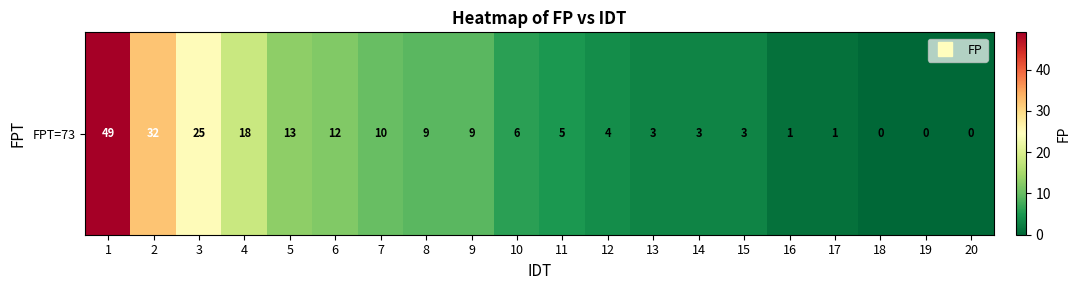

Reading left to right, what are all the values shown in this chart?

1=49	2=32	3=25	4=18	5=13	6=12	7=10	8=9	9=9	10=6	11=5	12=4	13=3	14=3	15=3	16=1	17=1	18=0	19=0	20=0